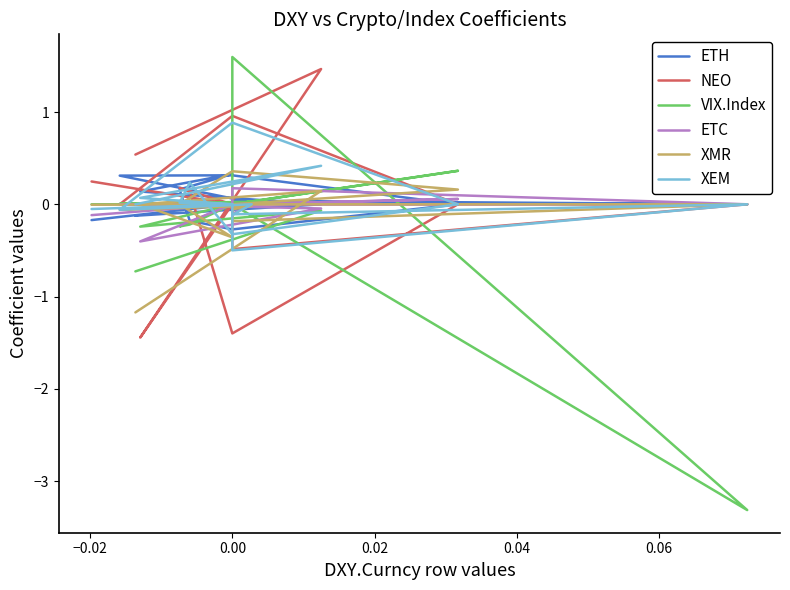

Which series has the largest total across all categories?

ETH